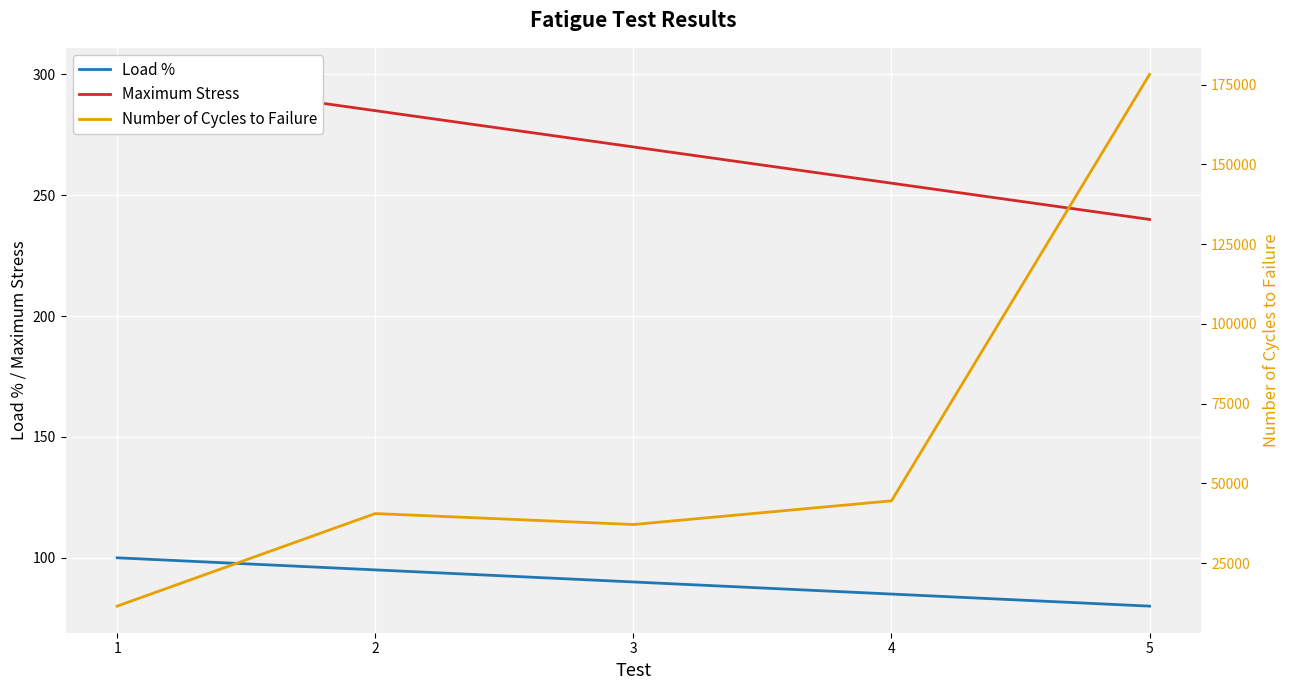

How many data points in Load % are less than 90?

2